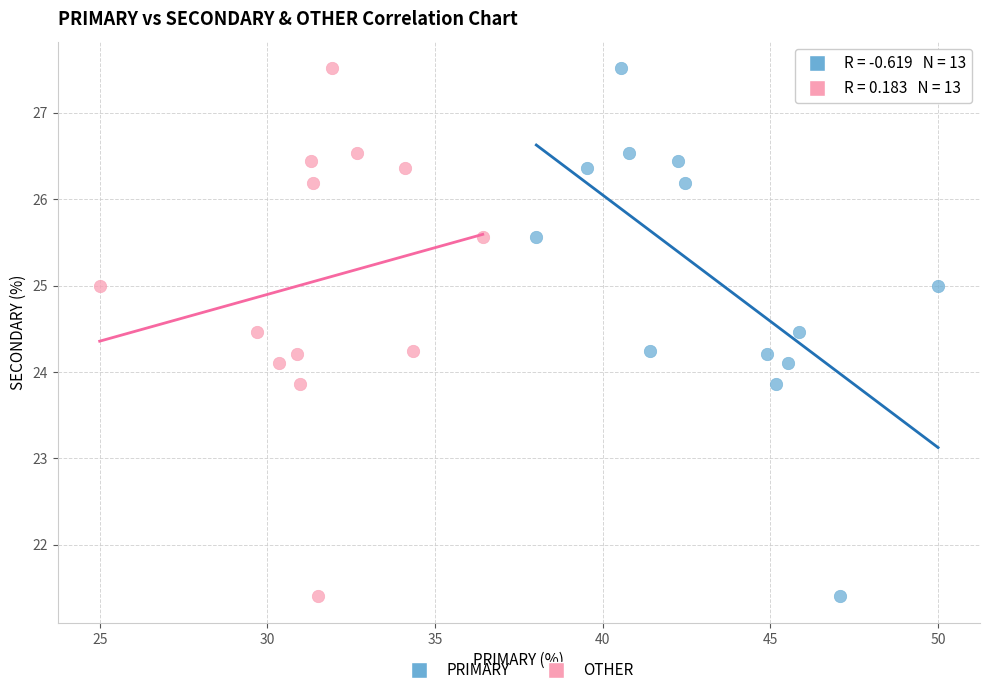

What are all the series names shown in the legend?

PRIMARY, OTHER